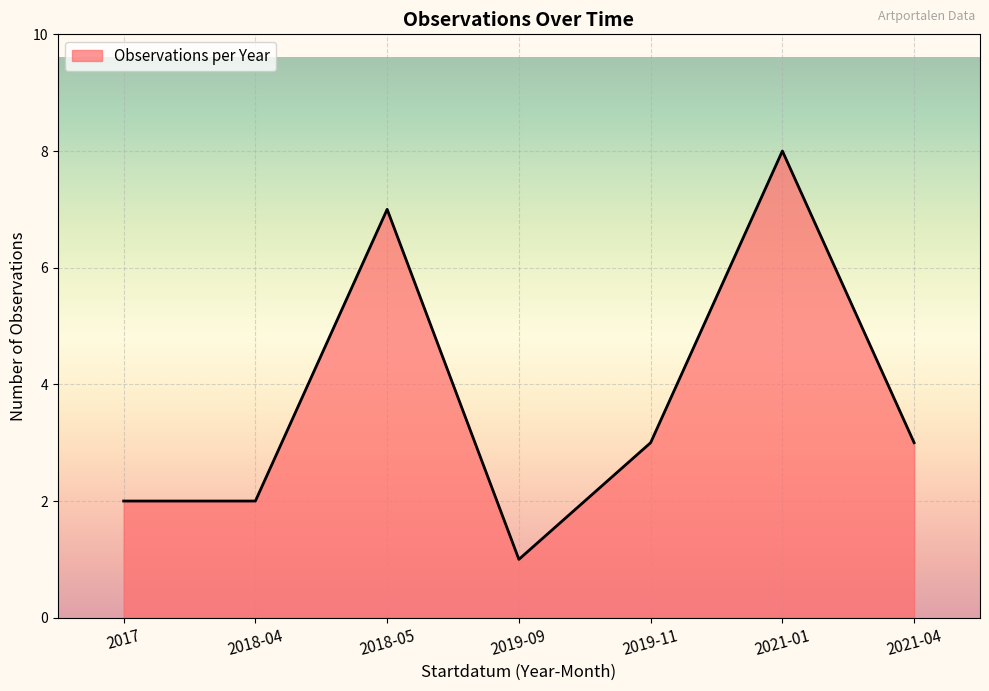

What position from the left is 2021-01?

6